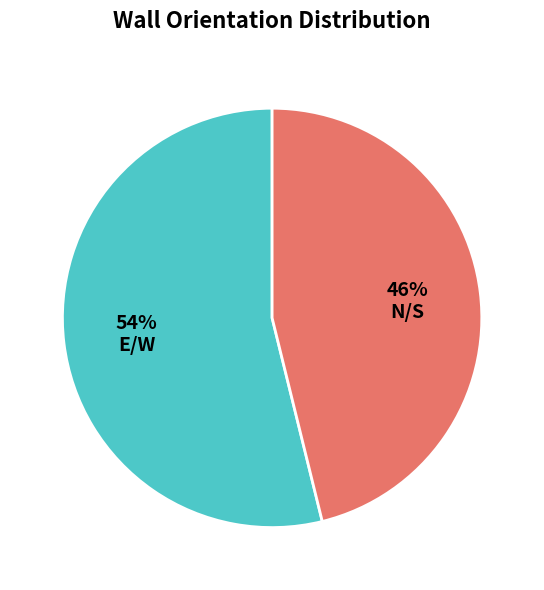

Is N/S the majority of the pie?

No